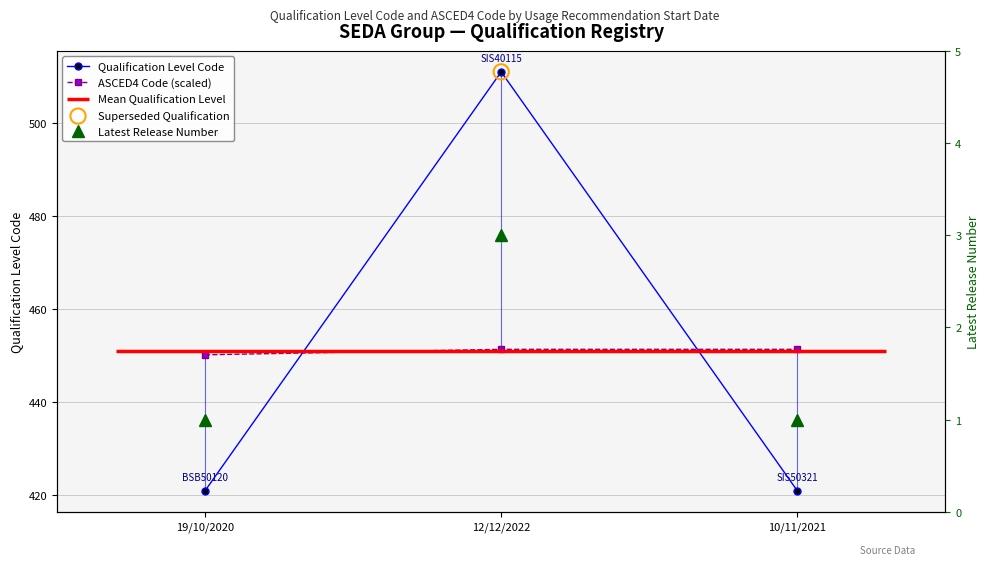

Which series reaches the minimum Y coordinate?

Latest Release Number